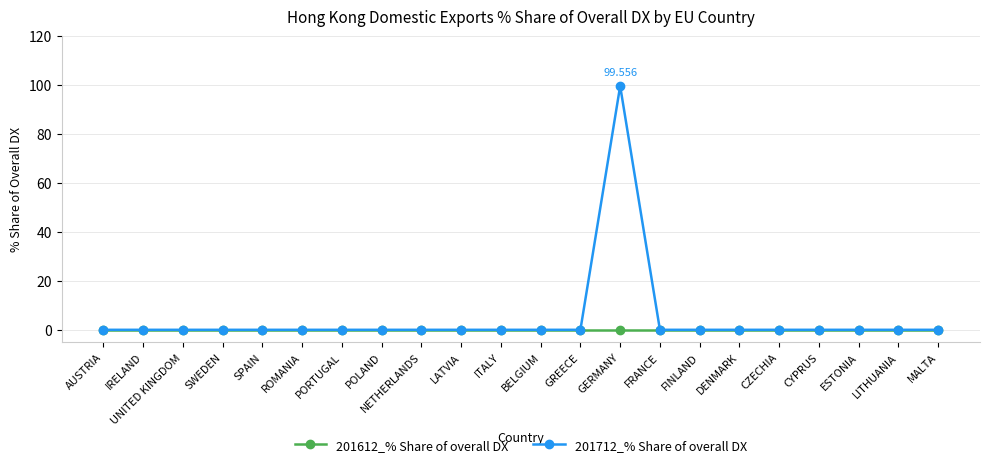

Which label corresponds to the largest value in the chart?

GERMANY